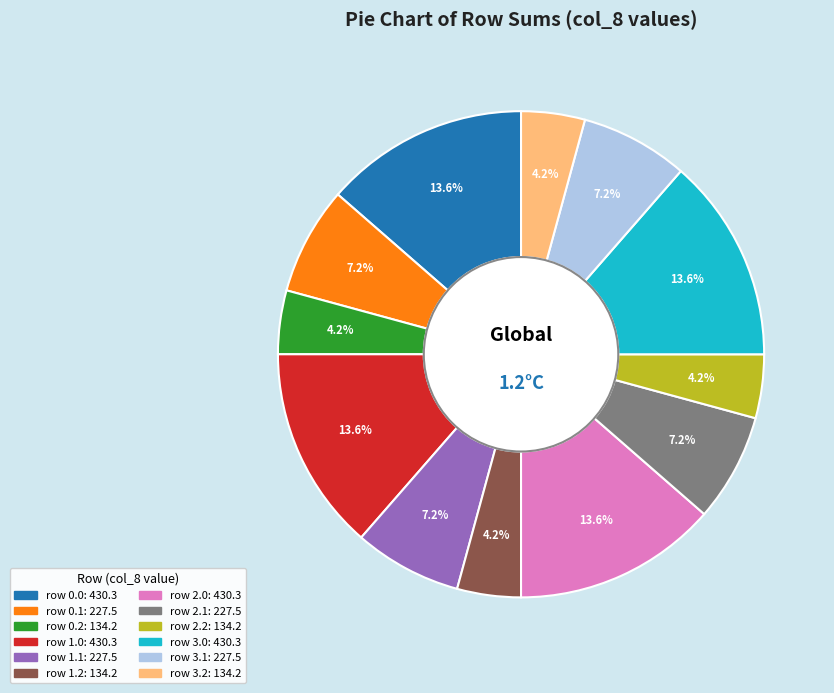

How many segments does this pie chart have?

12